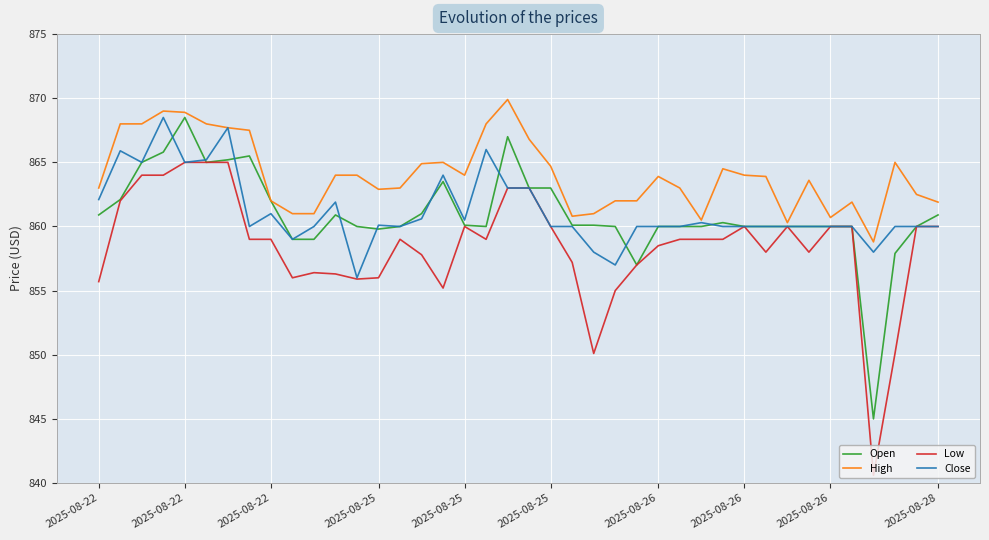

Which series has the largest total across all categories?

High